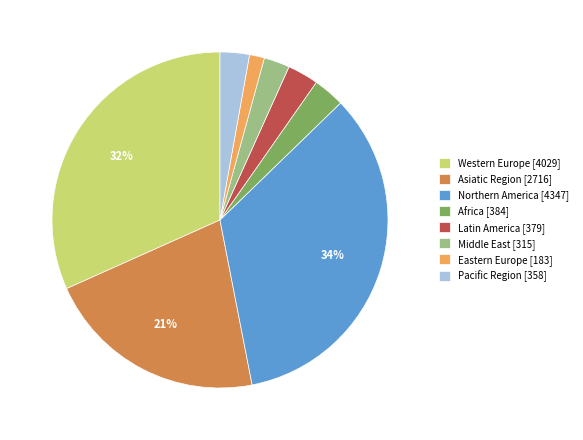

To the nearest percent, what is the difference between the Eastern Europe and Africa slice percentages?

2%